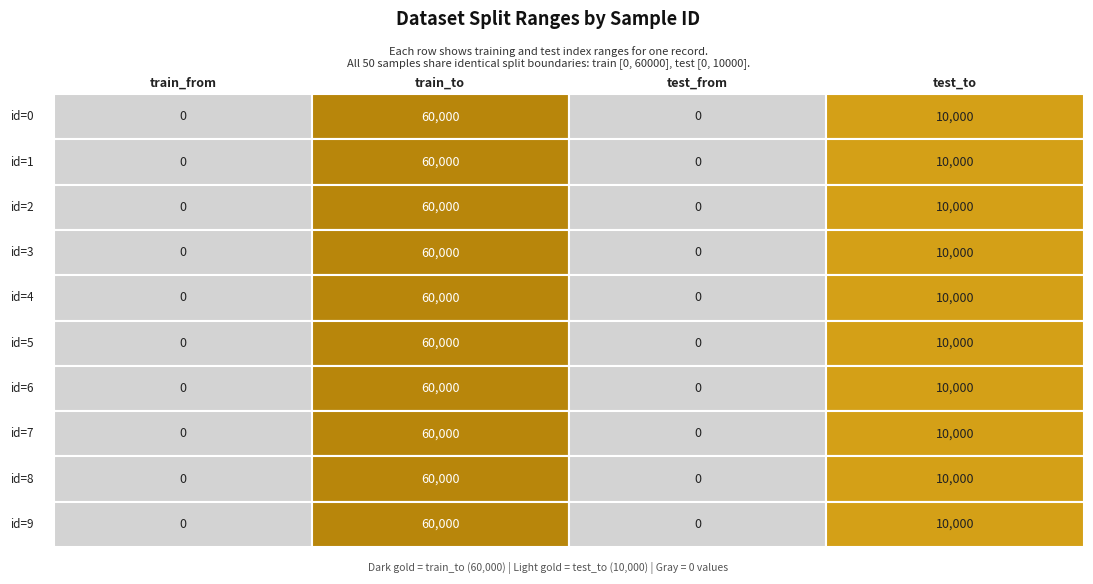

Count the id=3 values in the range 0 to 60000.

4